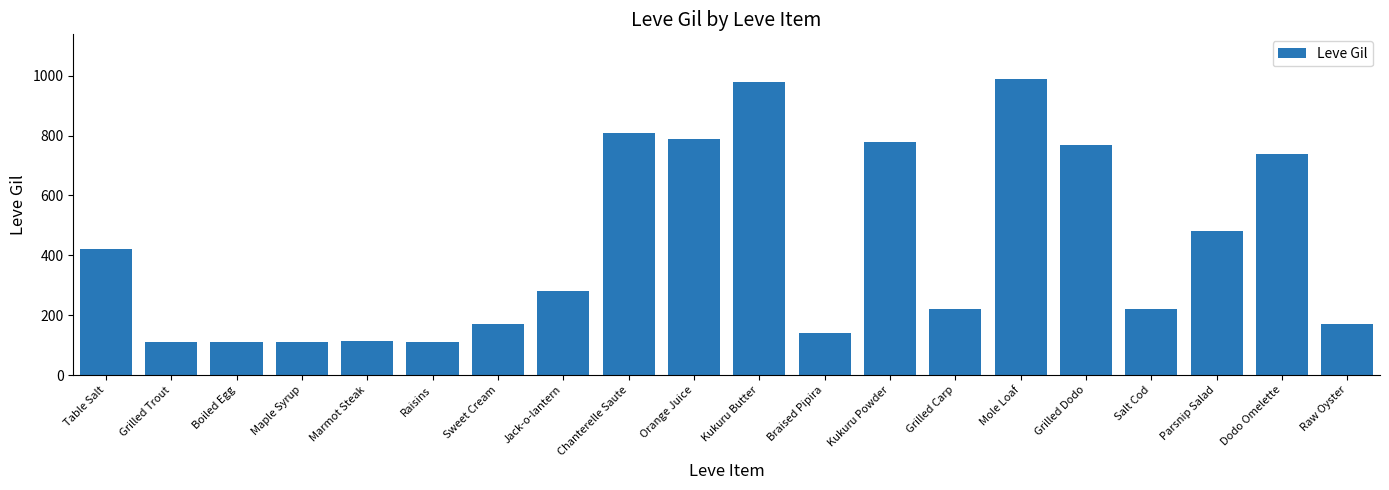

What is the greatest value displayed?

990